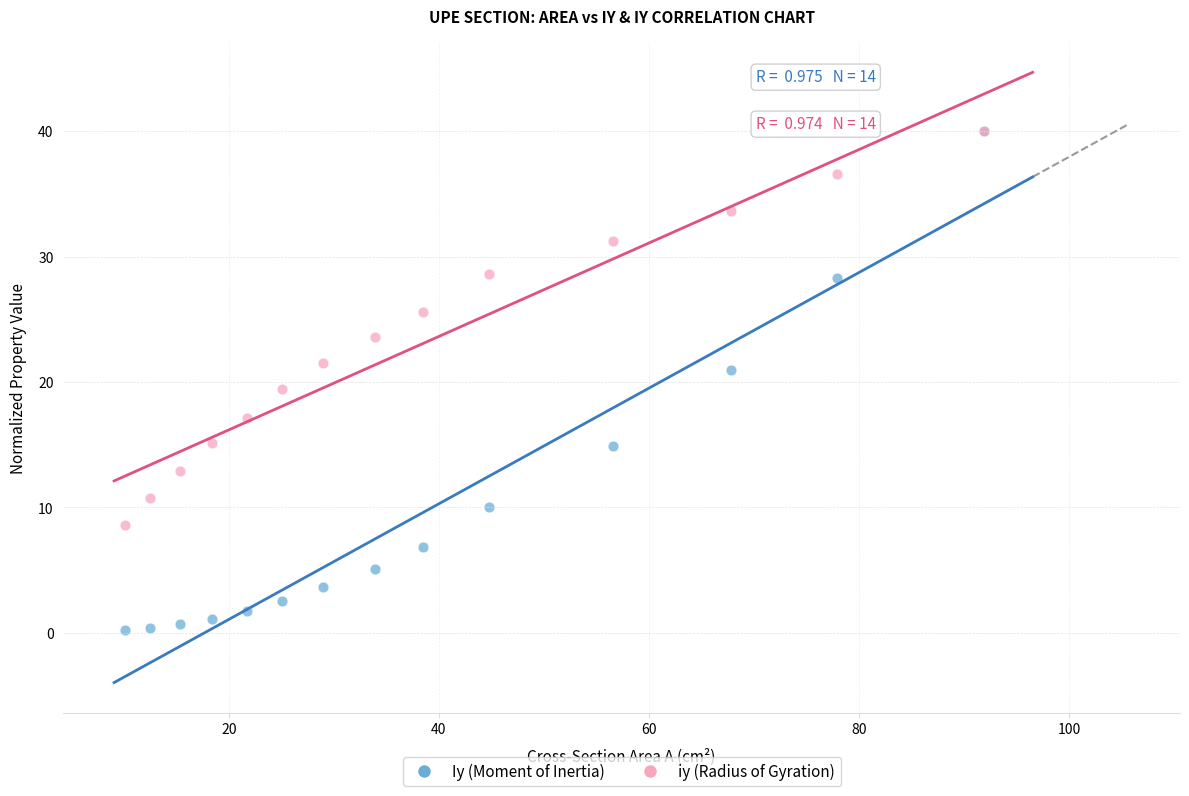

Which series contains the lowest Y value?

Iy (Moment of Inertia)